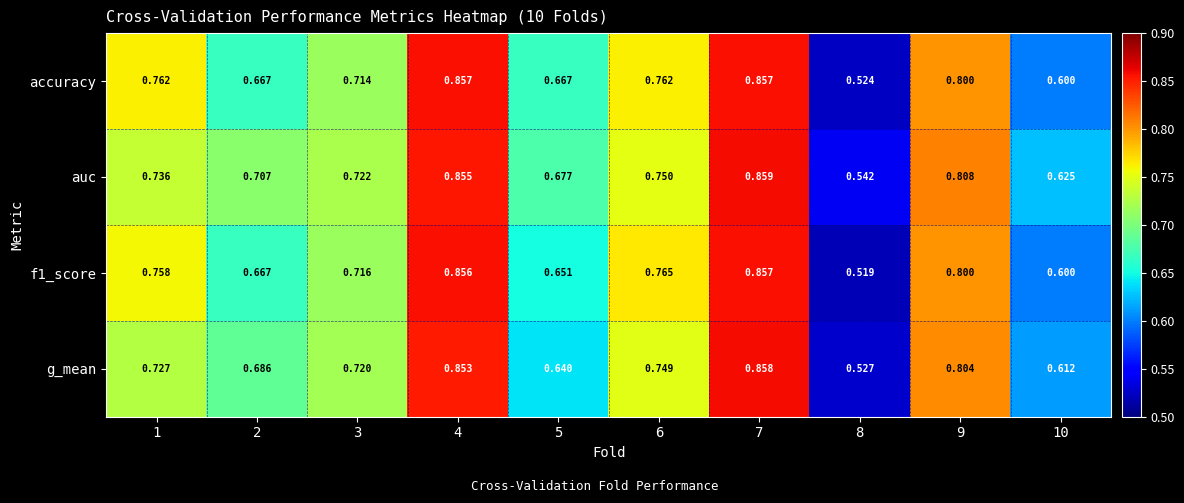

Is the value of accuracy at 1 greater than the value of f1_score at 5?

Yes